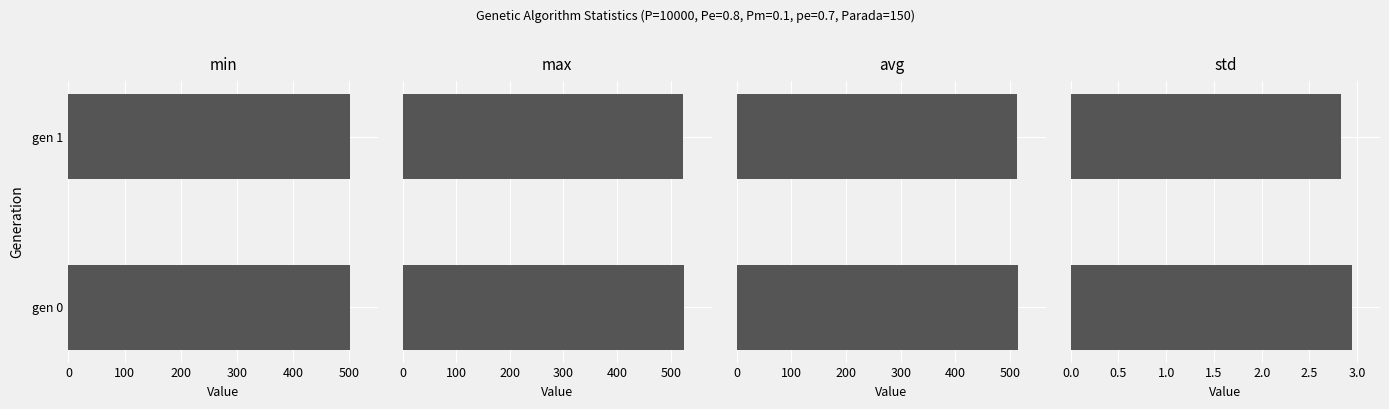

What is the value of the avg bar at the 2nd from the left?

512.6